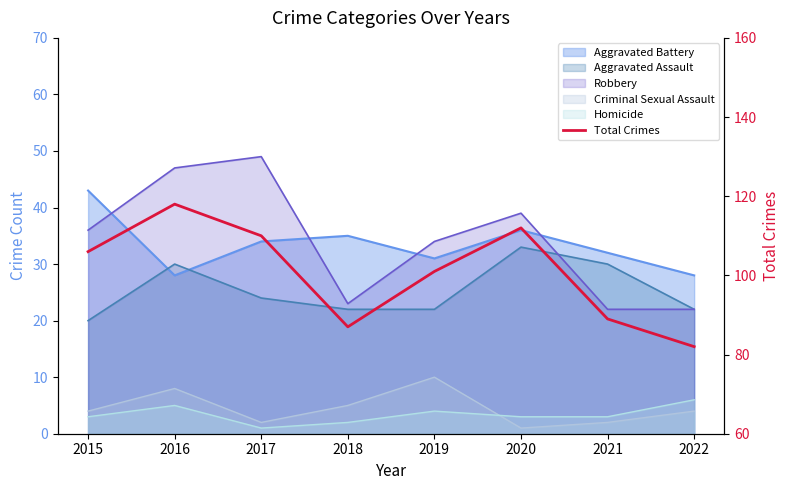

What is the sum of all values?

805